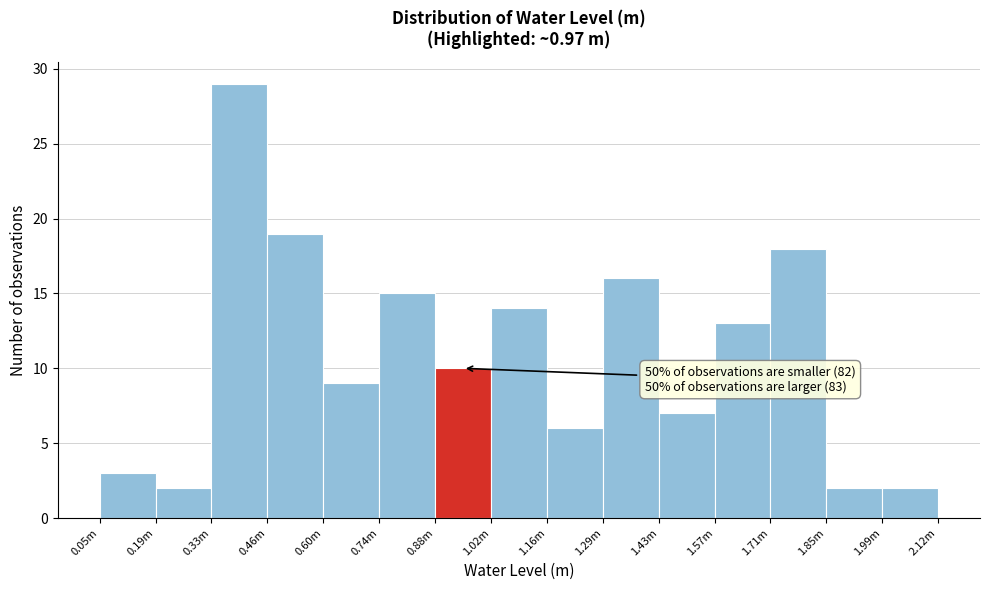

Reading left to right, what are all the values shown in this chart?

3	2	29	19	9	15	10	14	6	16	7	13	18	2	2